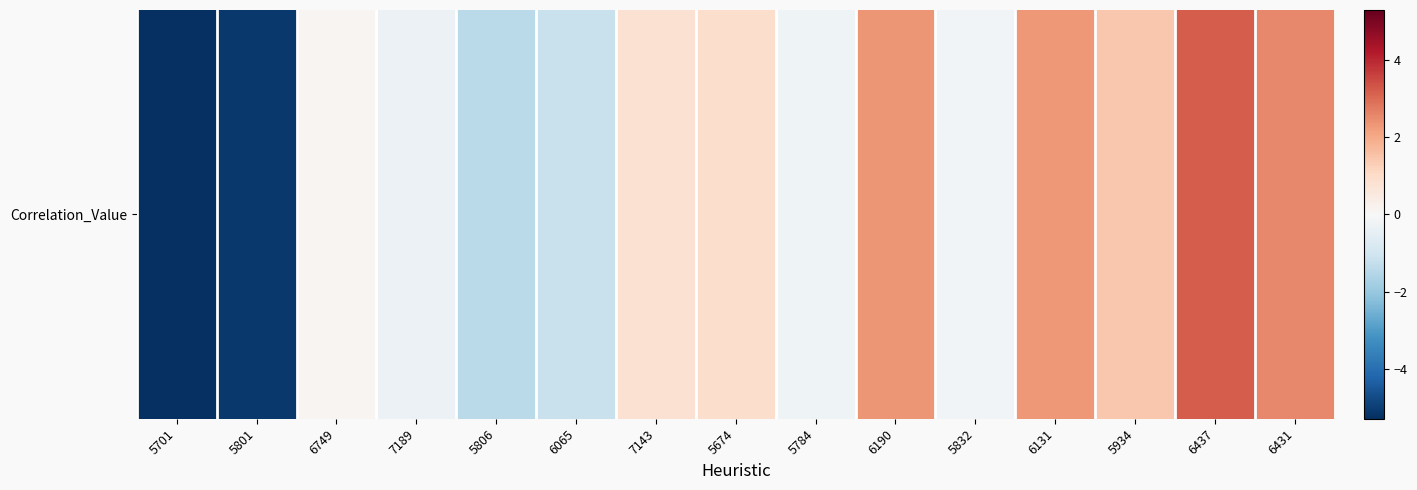

Rank the categories by value from lowest to highest.

5701, 5801, 5806, 6065, 7189, 5784, 5832, 6749, 7143, 5674, 5934, 6131, 6190, 6431, 6437